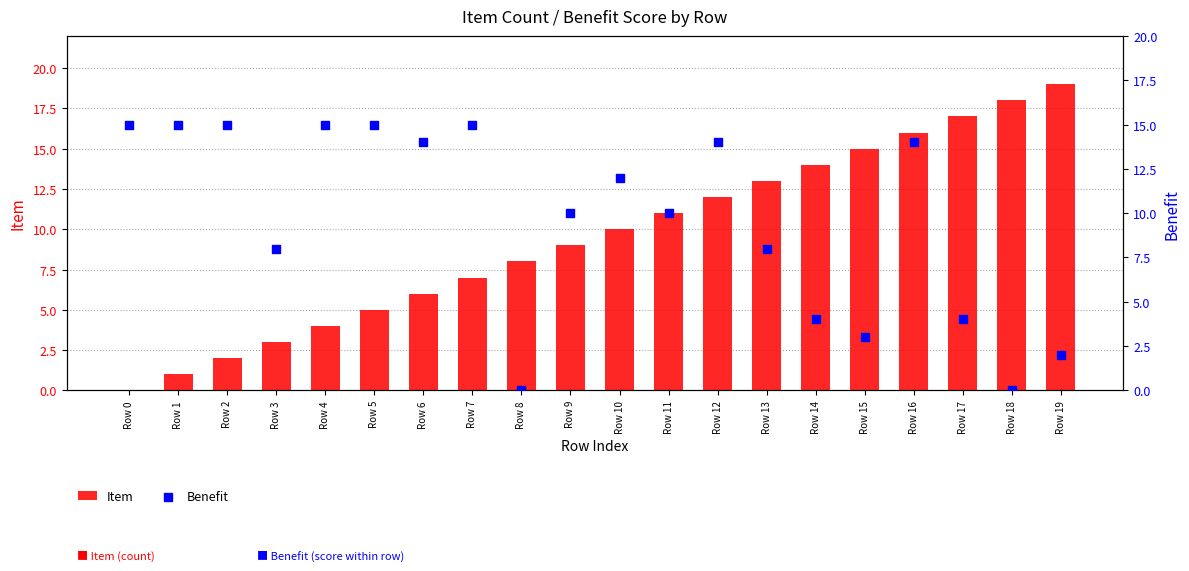

Is the value of Item at Row 12 greater than the value of Benefit at Row 10?

No